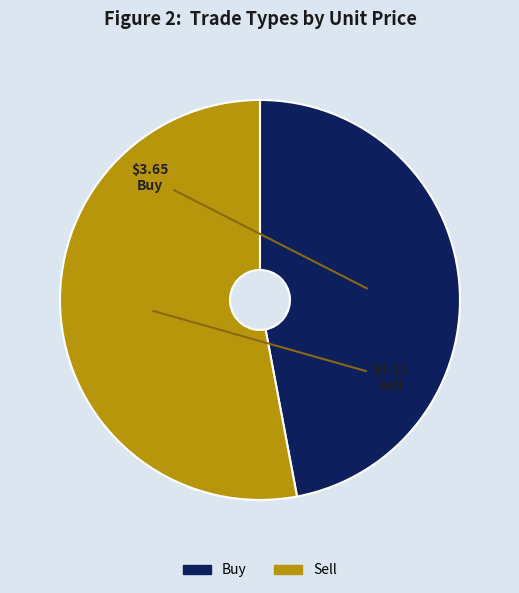

What is the ratio of the value at Sell to the value at Buy?

1.1